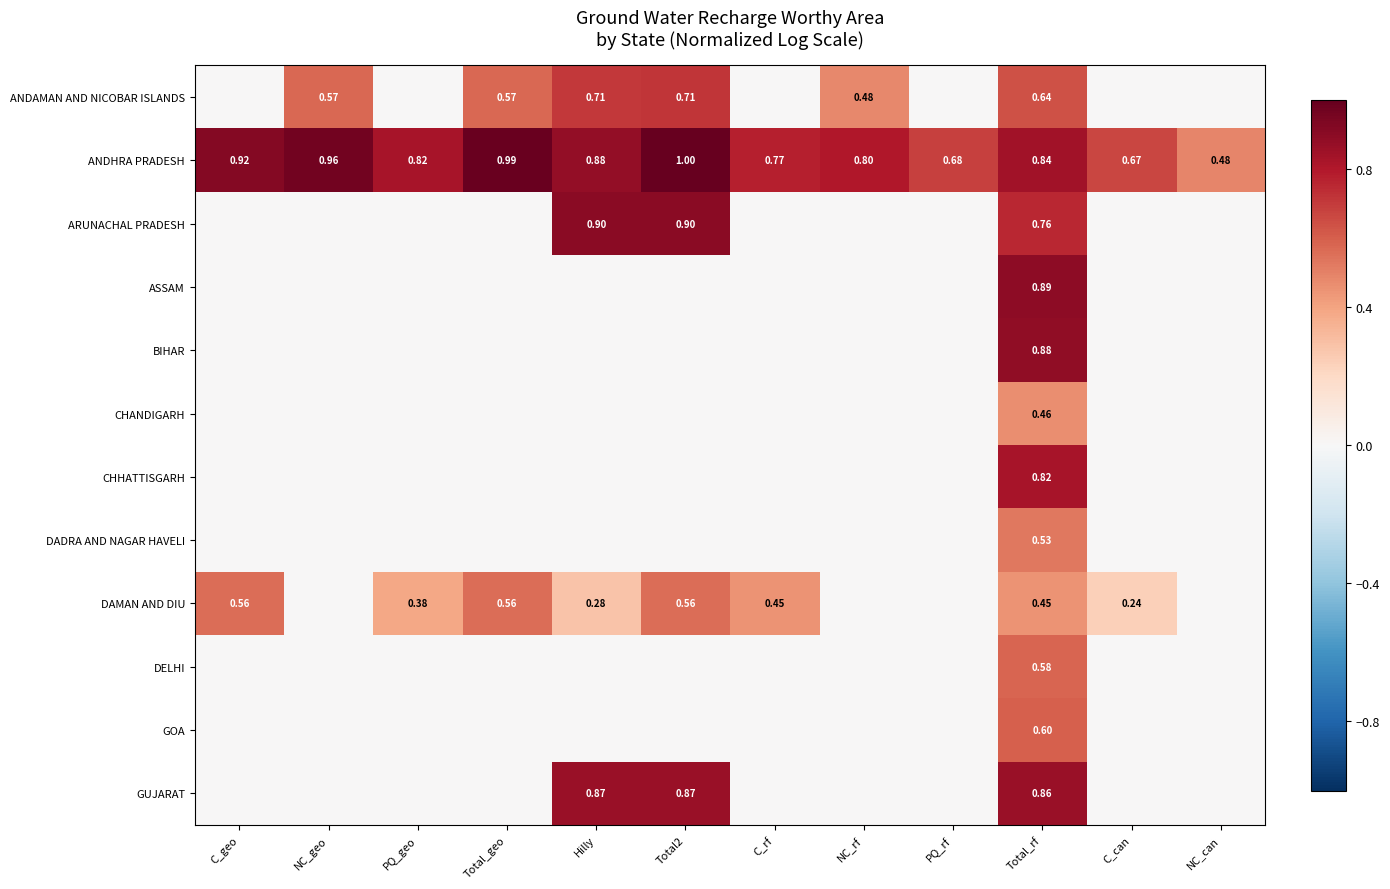

Rank the series by their maximum value, from highest to lowest.

ANDHRA PRADESH, ARUNACHAL PRADESH, ASSAM, BIHAR, GUJARAT, CHHATTISGARH, ANDAMAN AND NICOBAR ISLANDS, GOA, DELHI, DAMAN AND DIU, DADRA AND NAGAR HAVELI, CHANDIGARH